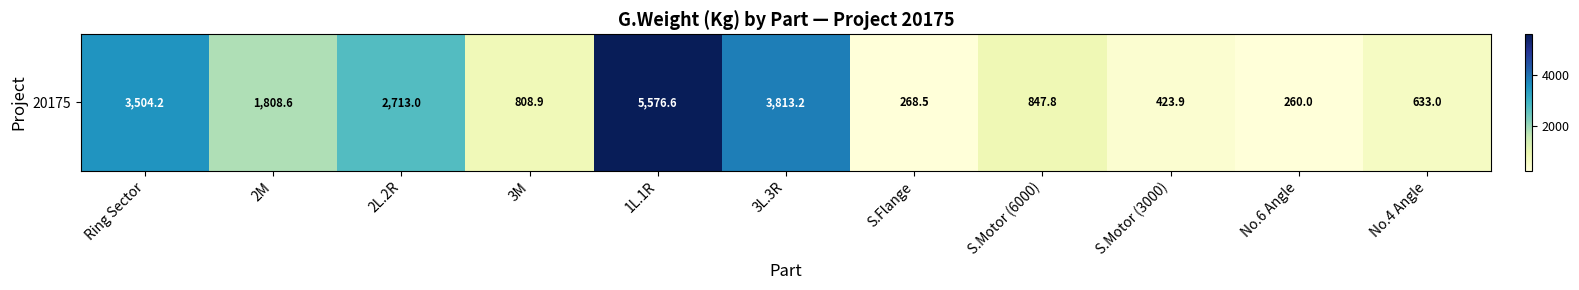

What is the minimum value shown in the chart?

260.0